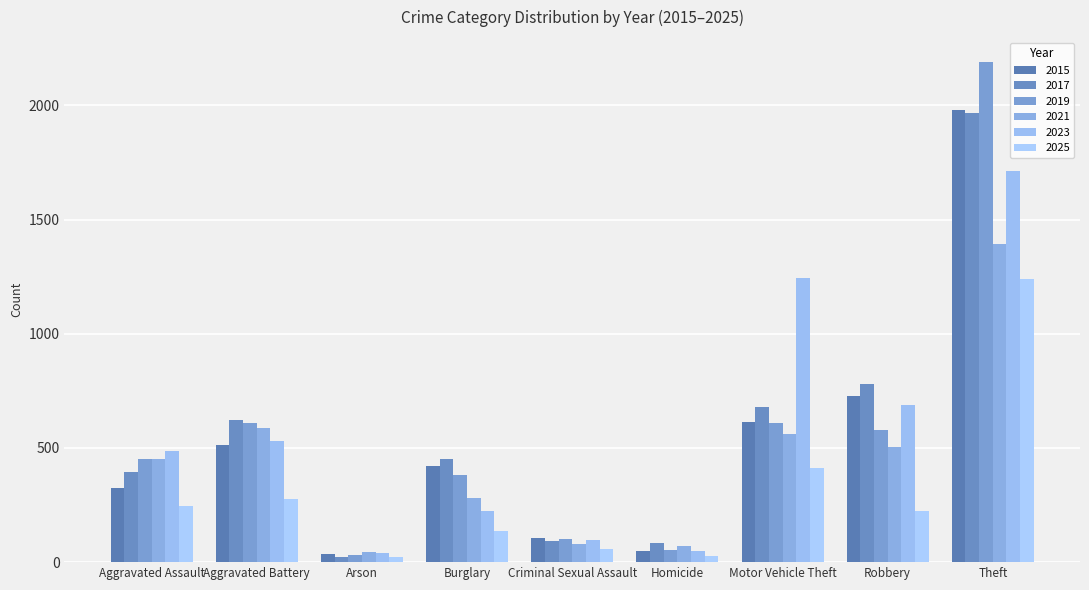

What is the label of the 5th bar from the right?

Criminal Sexual Assault